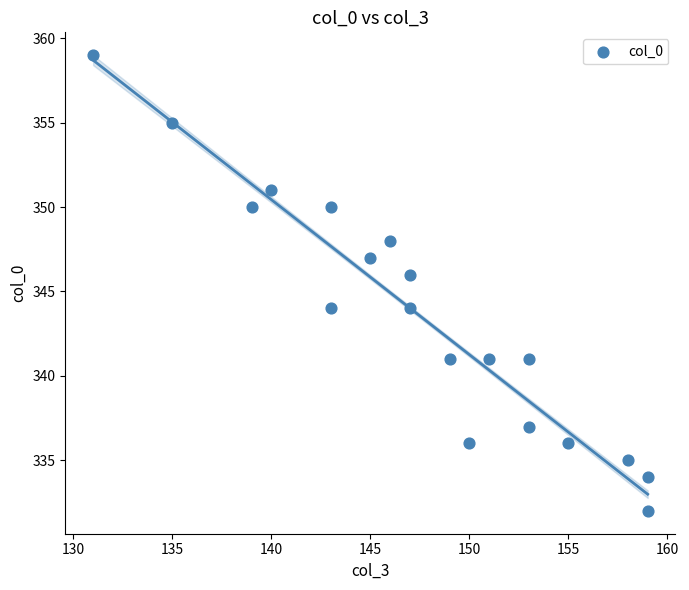

What is the range of Y values (max minus min)?

27